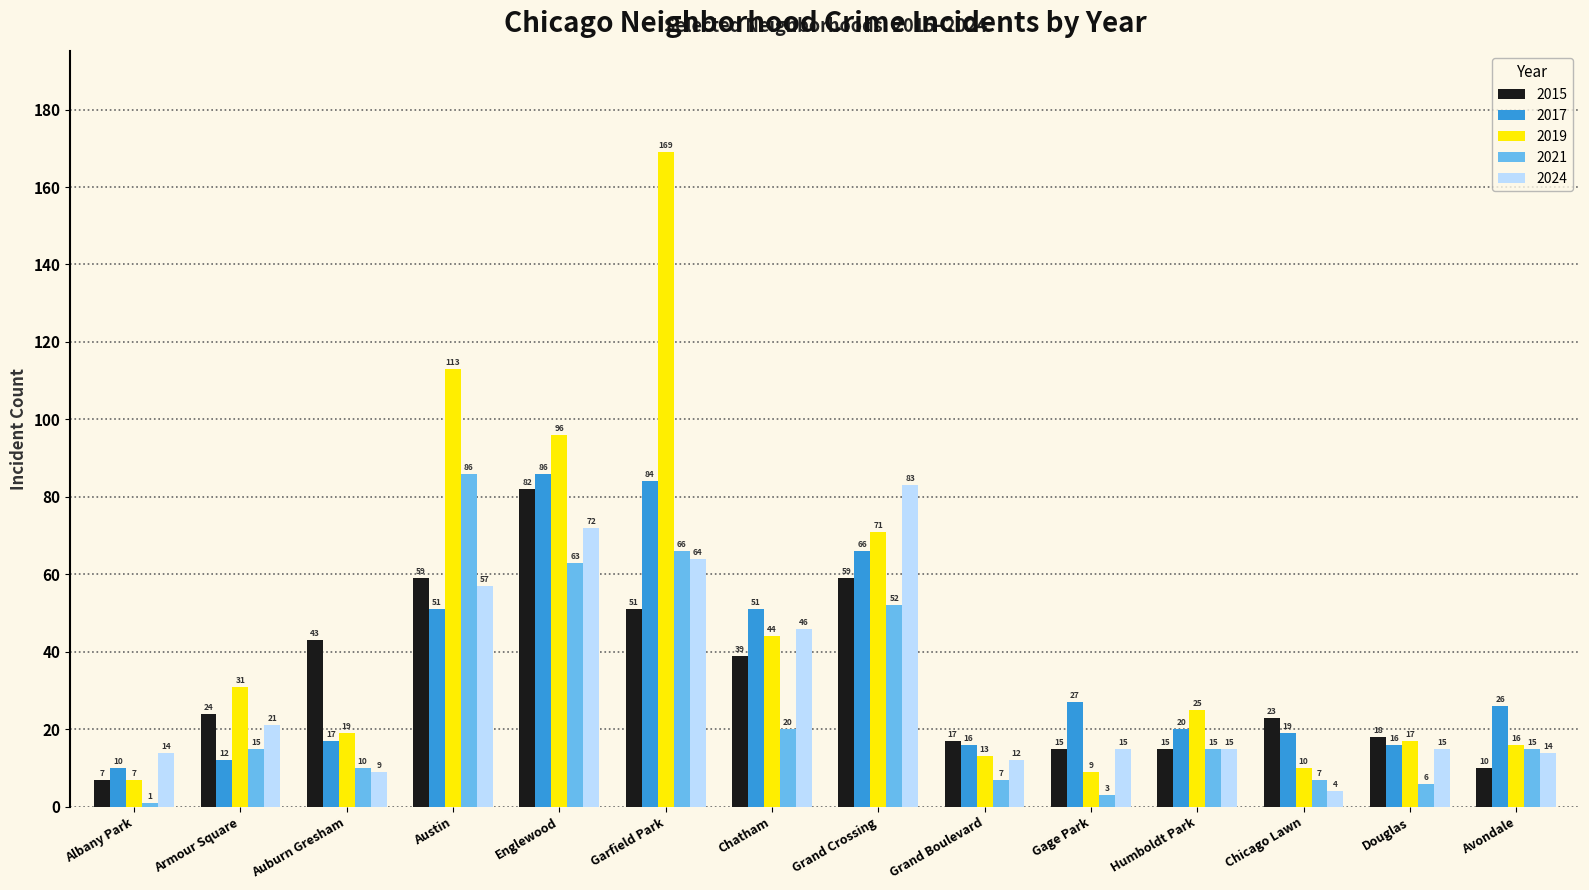

What is the sum of all 2017 values?

501